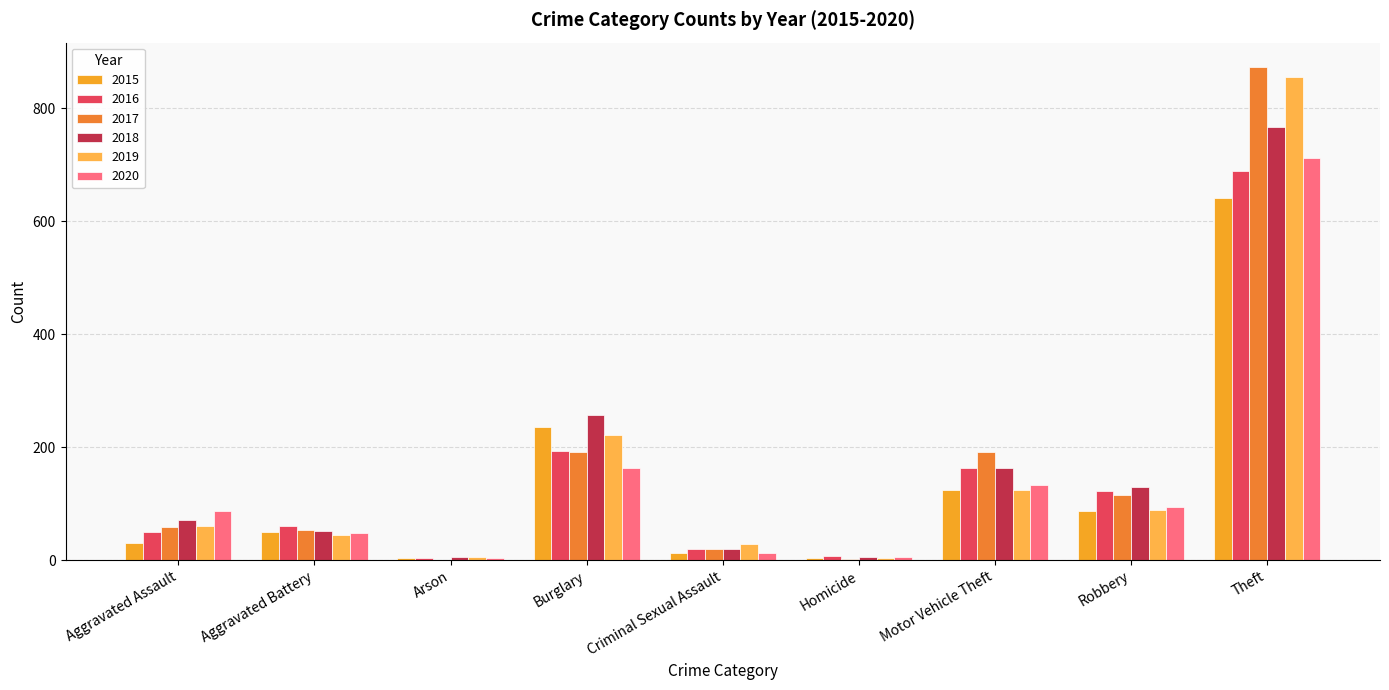

Read the 2019 value at Aggravated Assault.

61